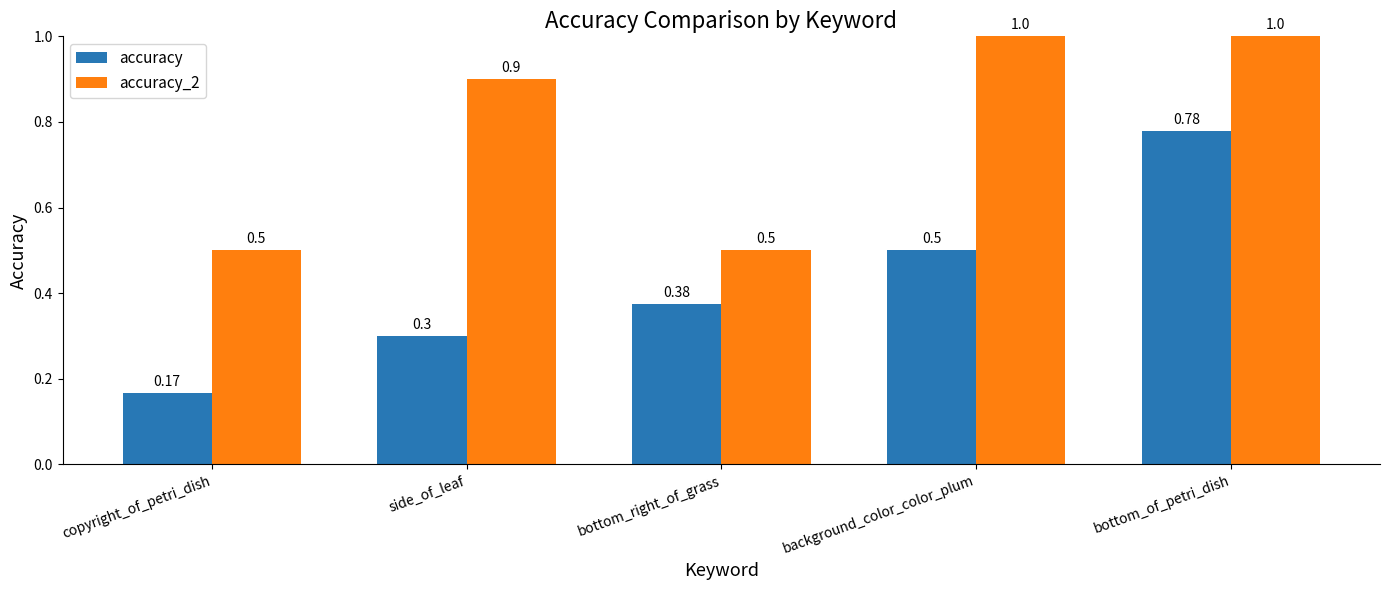

List the labels in order of accuracy value, smallest first.

copyright_of_petri_dish, side_of_leaf, bottom_right_of_grass, background_color_color_plum, bottom_of_petri_dish